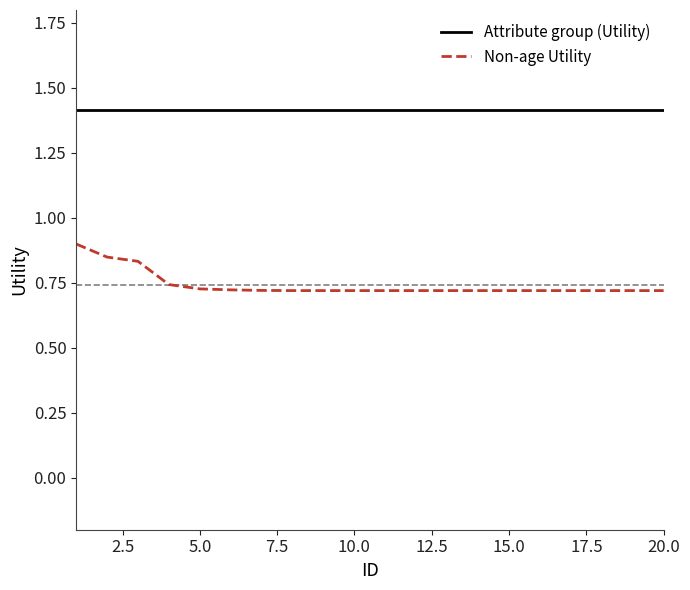

Does the chart display data point markers on the line(s)?

No